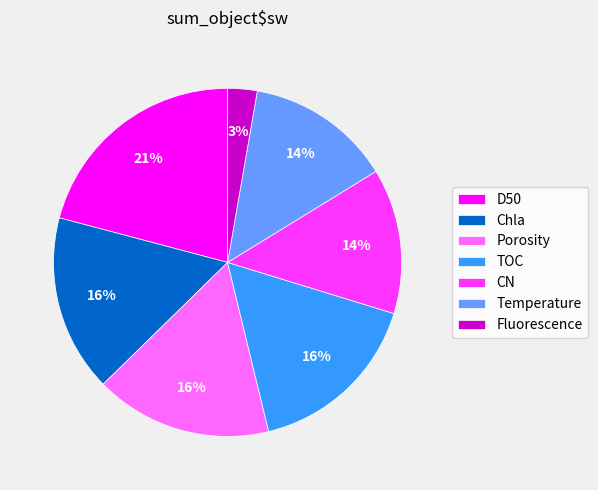

Which category has the biggest portion of the pie?

D50